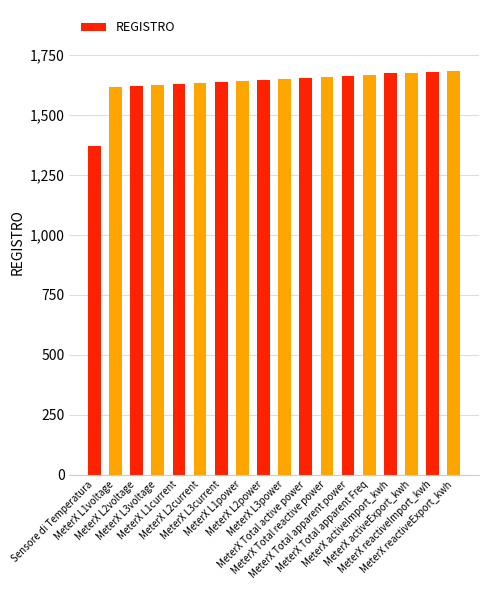

What is the value of the 13th bar from the left?

1662